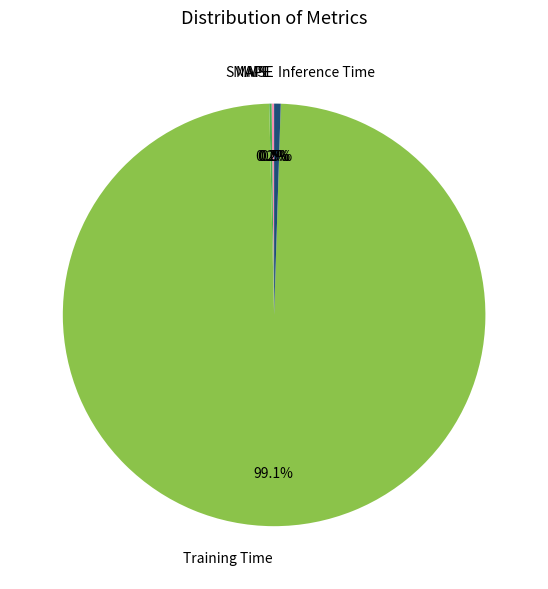

To the nearest percent, what is the average slice percentage?

20%